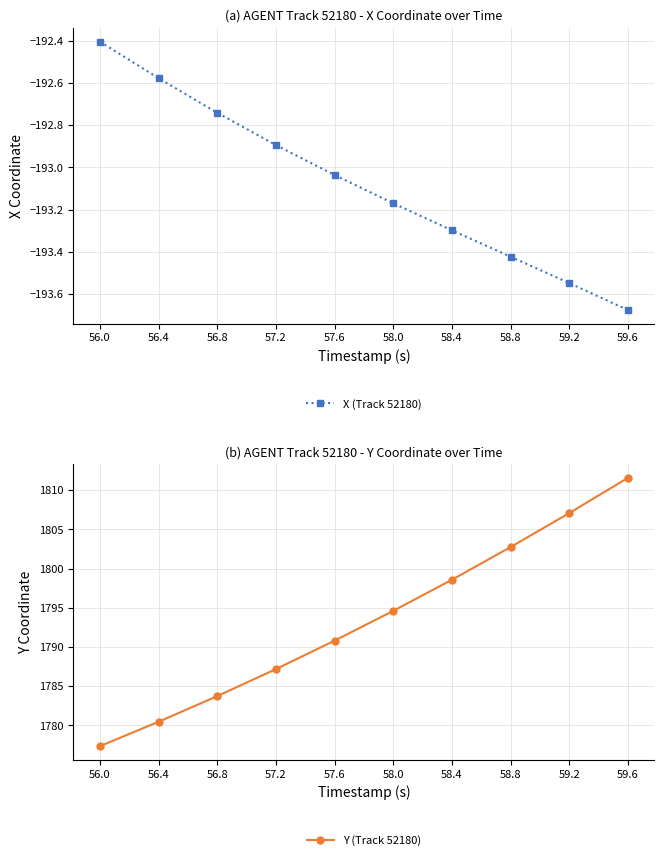

Reading left to right, what are all the values shown in this chart?

X (Track 52180): 56.0=-192.4	56.4=-192.6	56.8=-192.7	57.2=-192.9	57.6=-193.0	58.0=-193.2	58.4=-193.3	58.8=-193.4	59.2=-193.5	59.6=-193.7
Y (Track 52180): 56.0=1777.3	56.4=1780.5	56.8=1783.7	57.2=1787.2	57.6=1790.8	58.0=1794.6	58.4=1798.6	58.8=1802.8	59.2=1807.1	59.6=1811.6